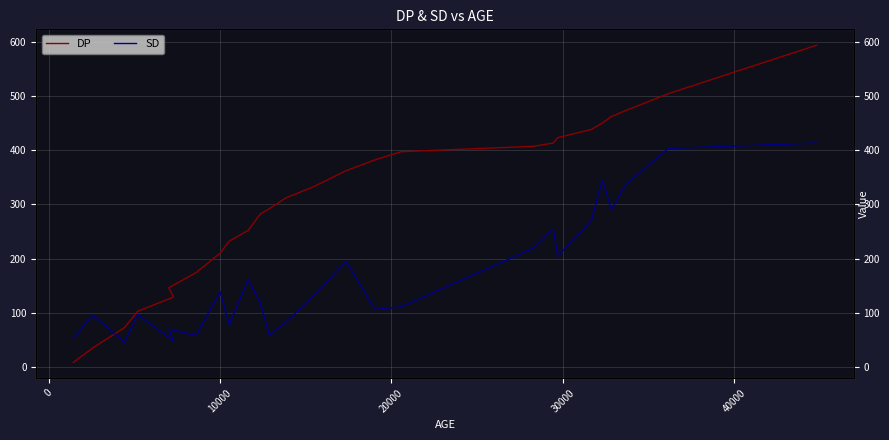

How many interior local valleys does the SD series have?

8